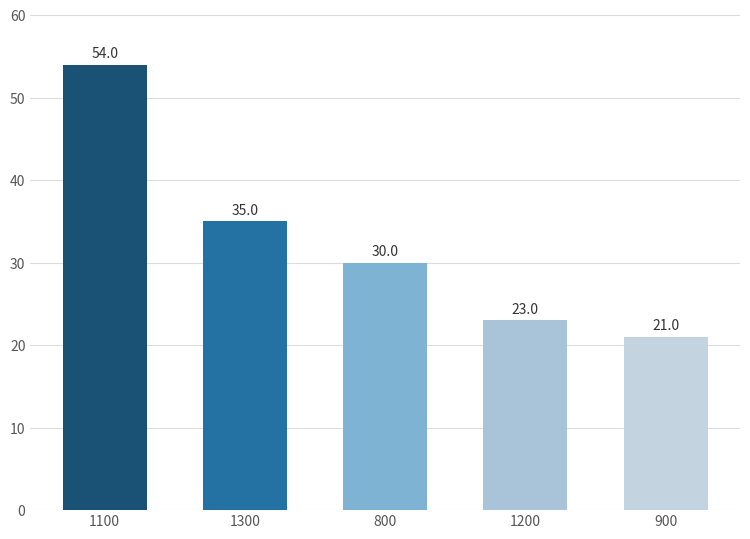

How many bars are there in total?

5